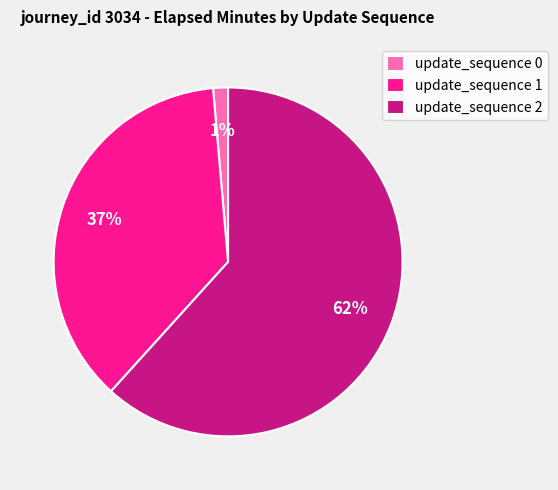

What percentage is the update_sequence 0 slice, to the nearest percent?

1%